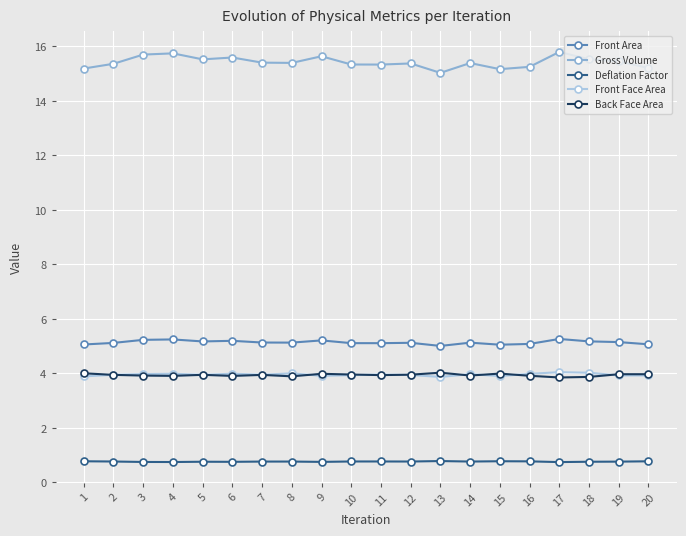

What is the difference between the maximum and minimum values in the Front Face Area series?

0.2